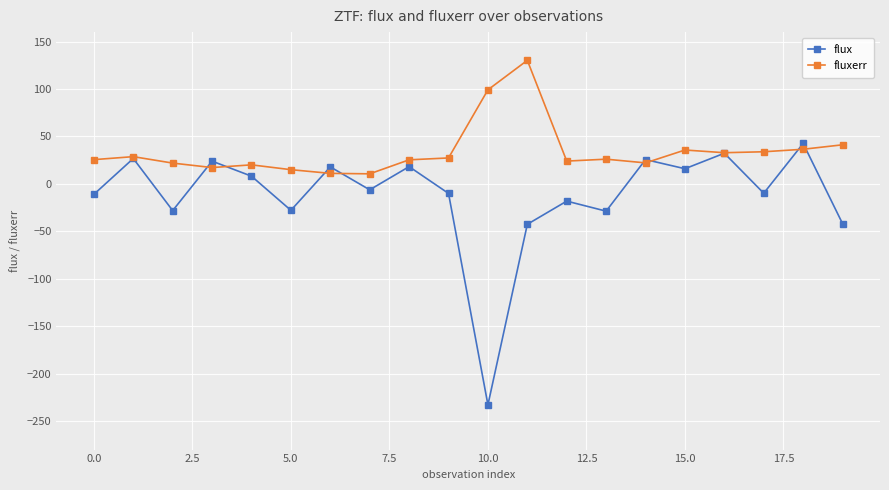

What is the highest value of the fluxerr series?

130.3